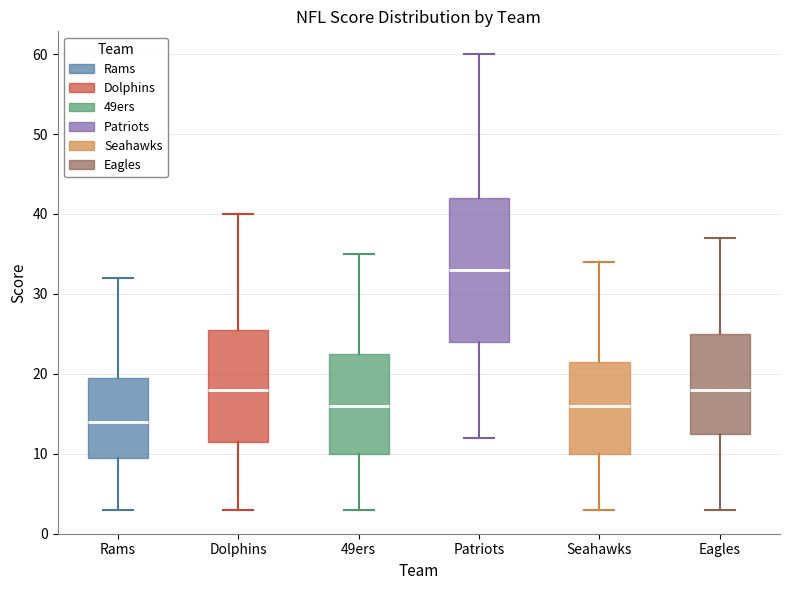

Which box is the tallest, from its lower edge to its upper edge?

Patriots